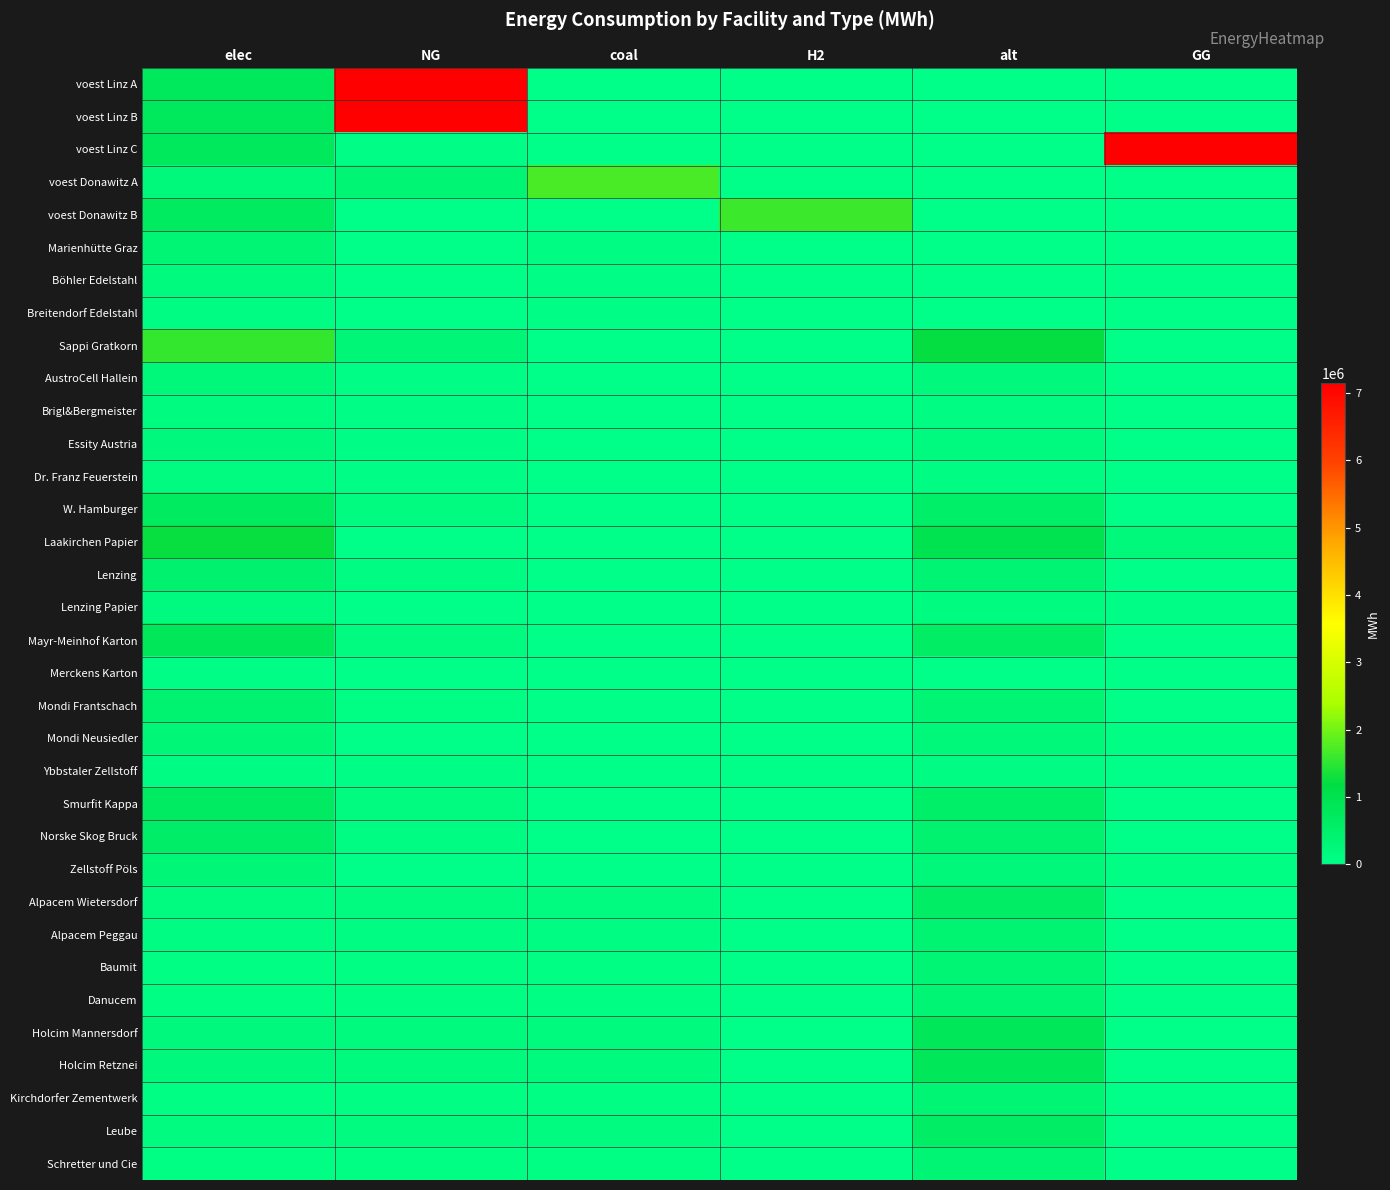

At which category is the sum across all series the highest?

NG